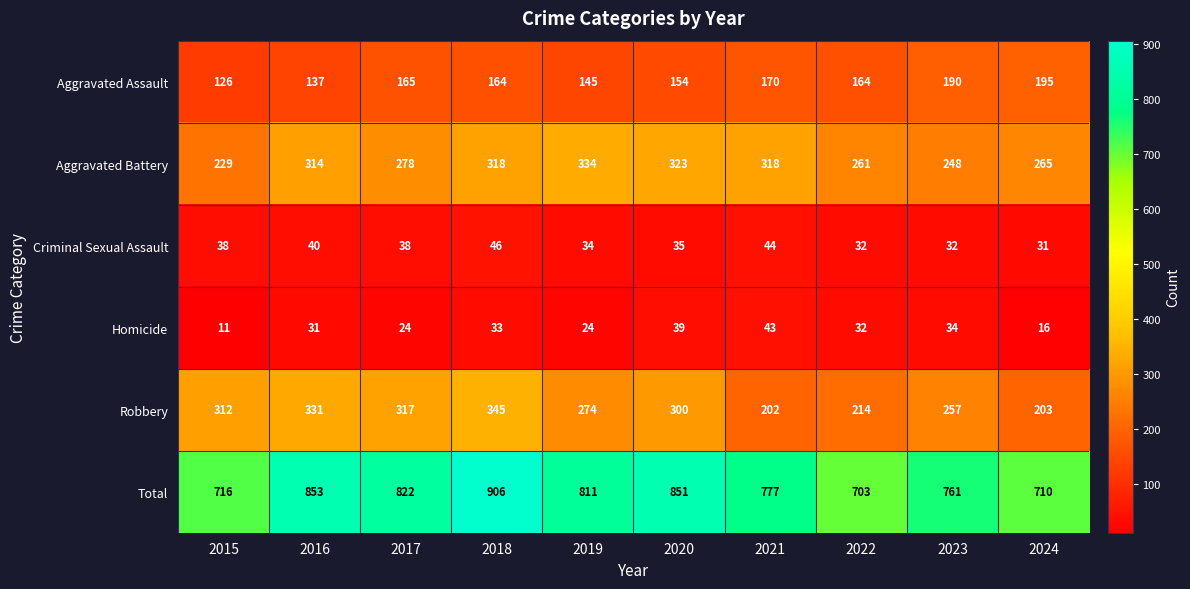

What is the difference between the Homicide values at 2020 and 2017?

15